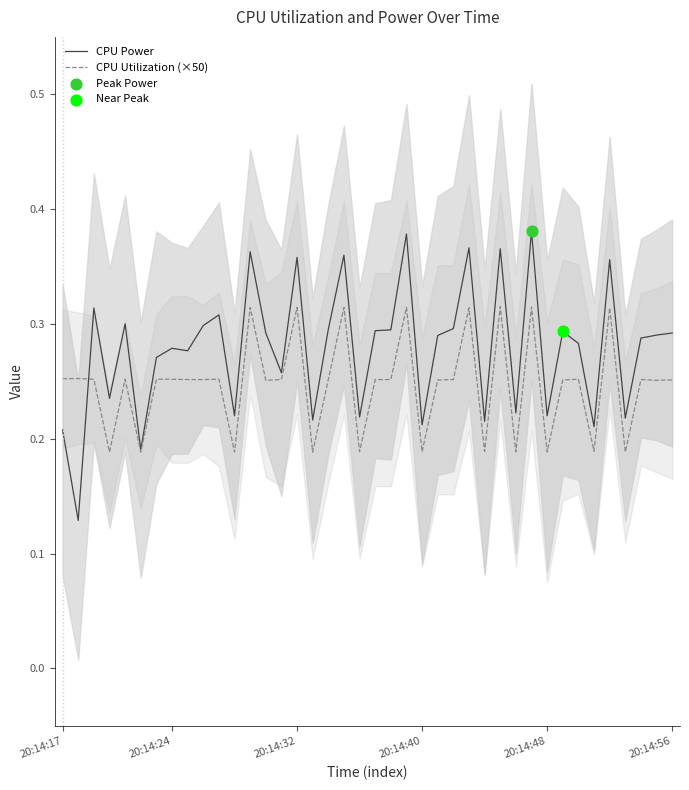

Which series contains the highest Y value?

CPU Power